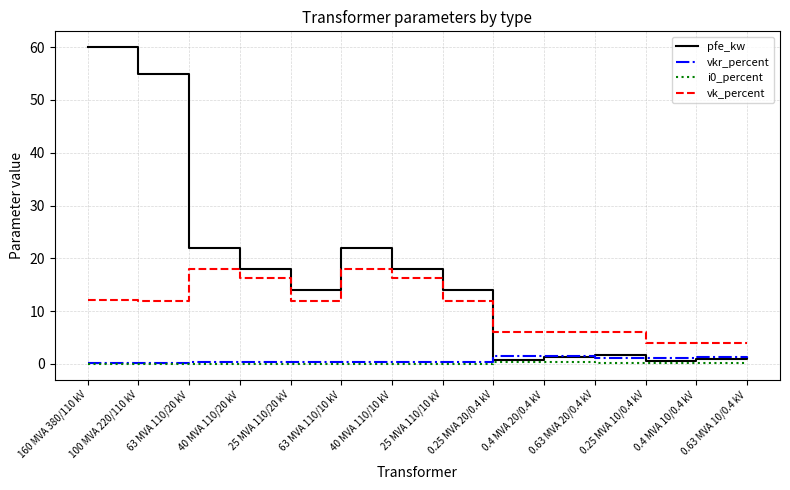

The value of pfe_kw at 63 MVA 110/10 kV is 31.0. True or false?

False